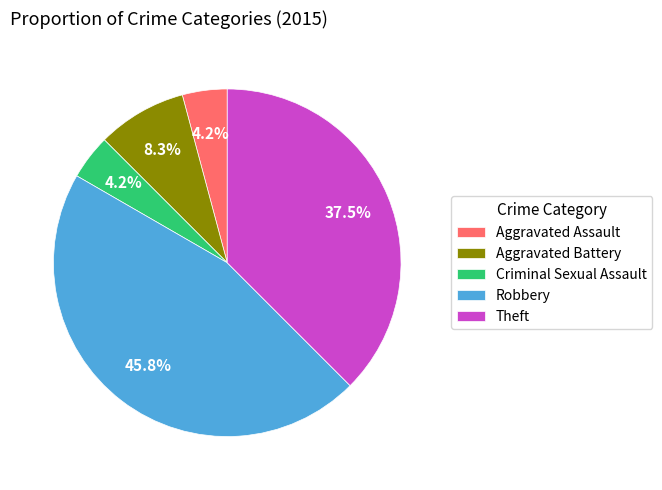

Combined, what portion of the pie is Aggravated Battery and Theft?

45.8%